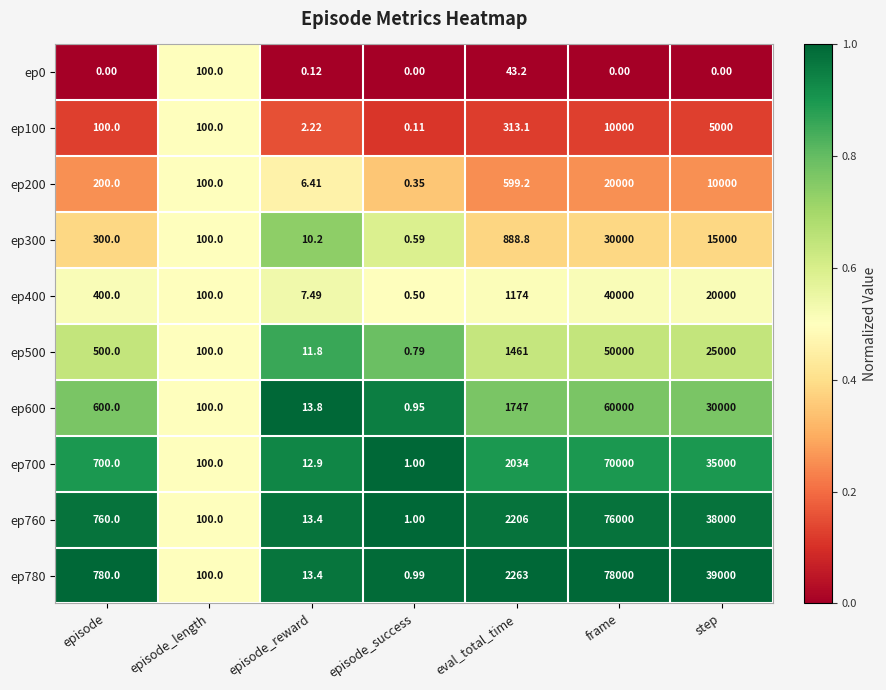

At which category is the sum across all series the highest?

frame